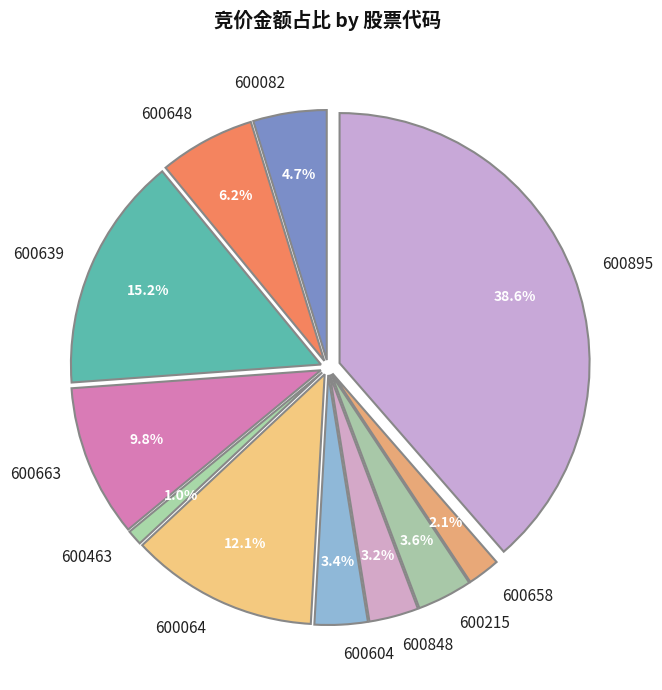

Rank the categories by value from highest to lowest.

600895, 600639, 600064, 600663, 600648, 600082, 600215, 600604, 600848, 600658, 600463